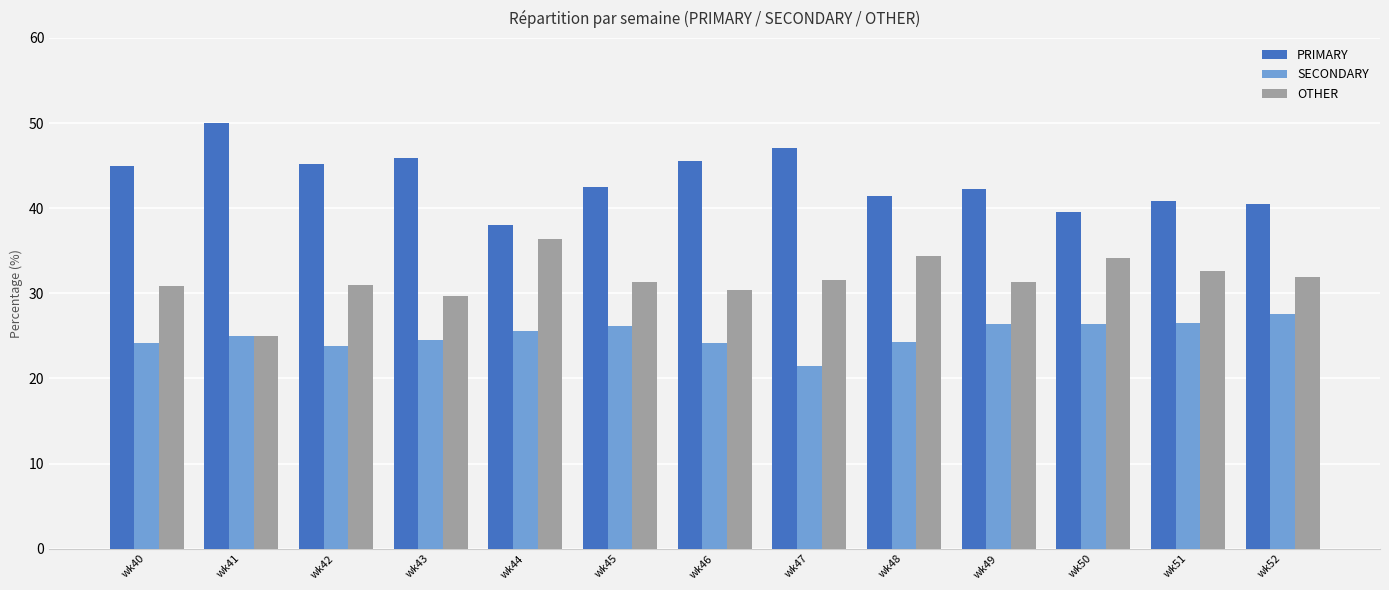

Rank the series by their average value, from highest to lowest.

PRIMARY, OTHER, SECONDARY